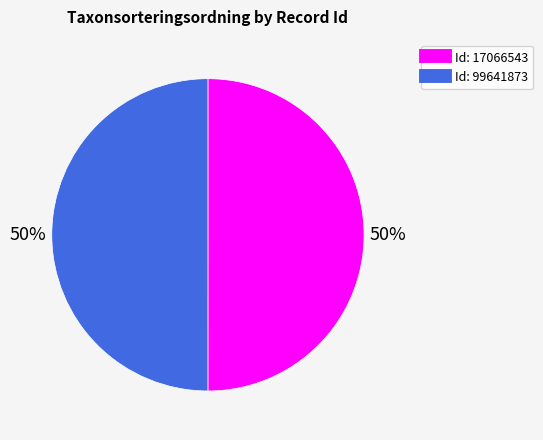

To the nearest percent, what is the average slice percentage?

50%